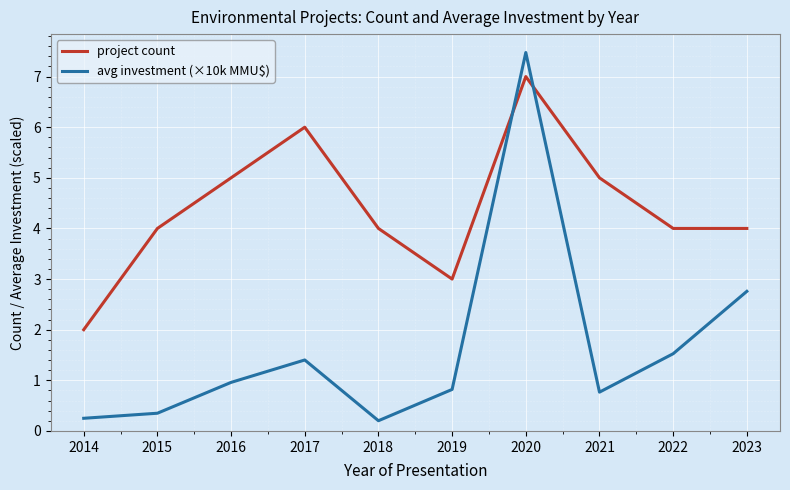

What is the highest value of the project count series?

7.0